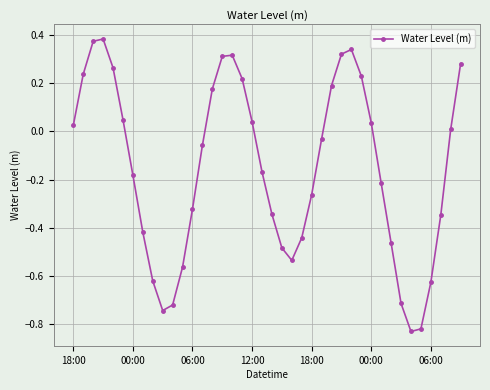

How many interior local peaks (higher than both neighbors) does the data have?

3